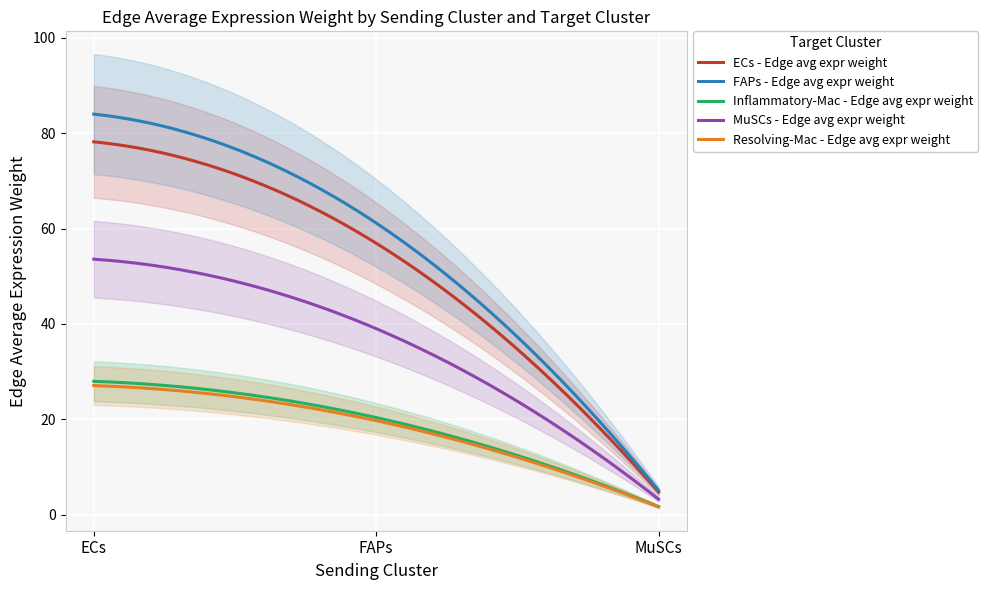

Which series has the largest range (max minus min)?

FAPs - Edge avg expr weight